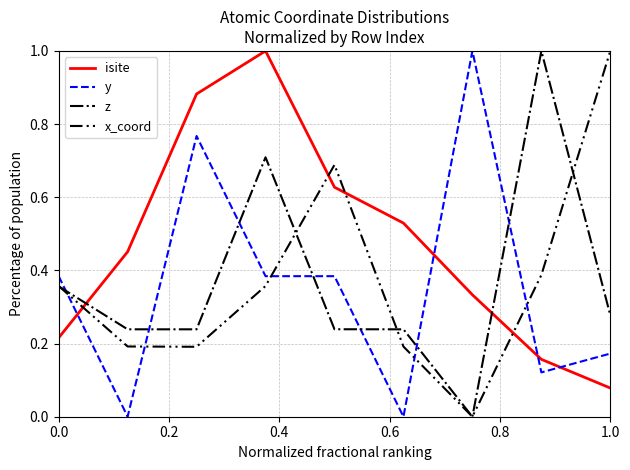

At how many categories does at least one series exceed 0?

9